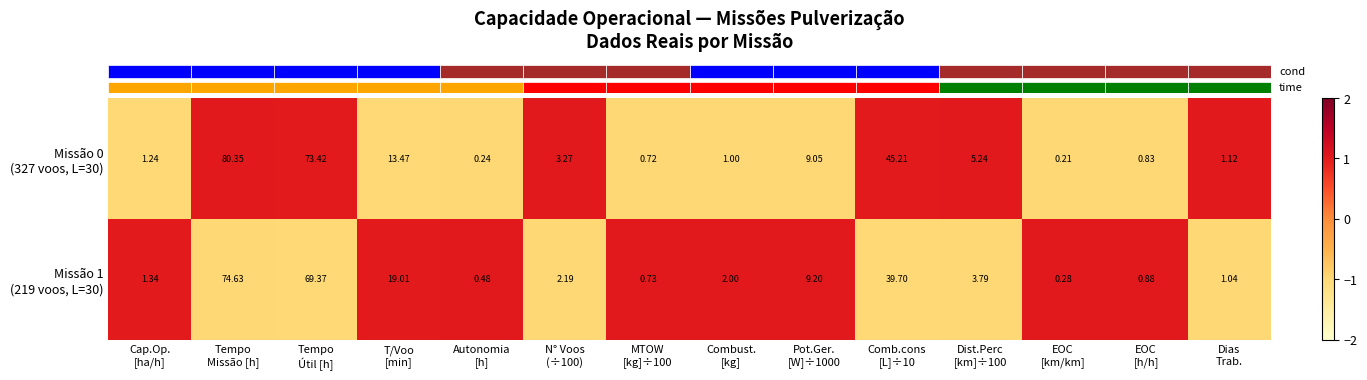

How many series are shown in this chart?

2